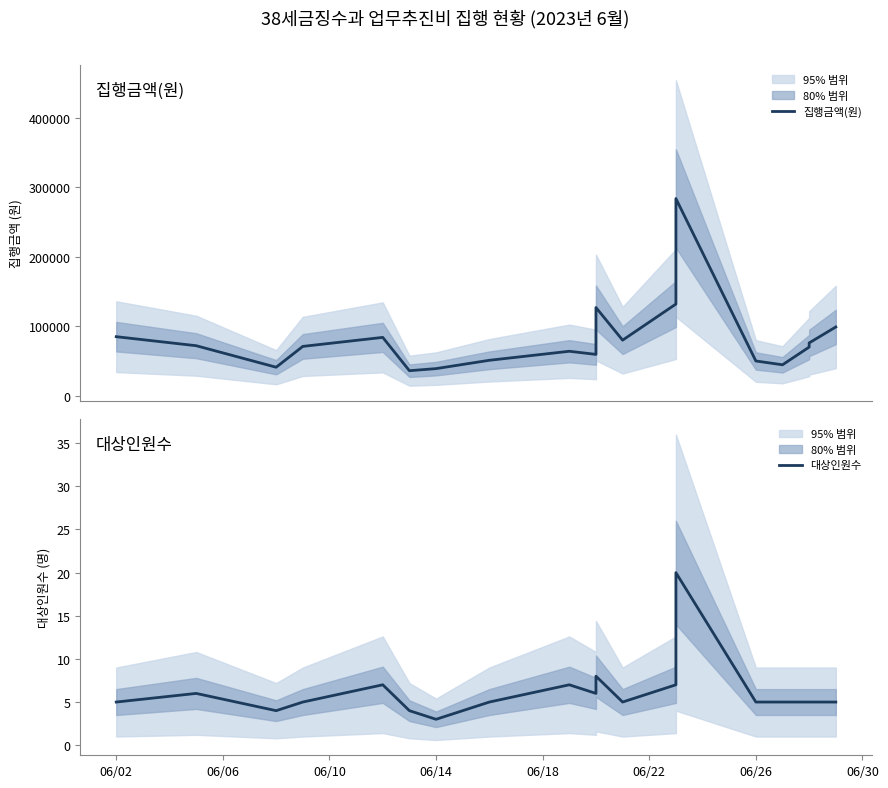

Does the chart display data point markers on the line(s)?

No